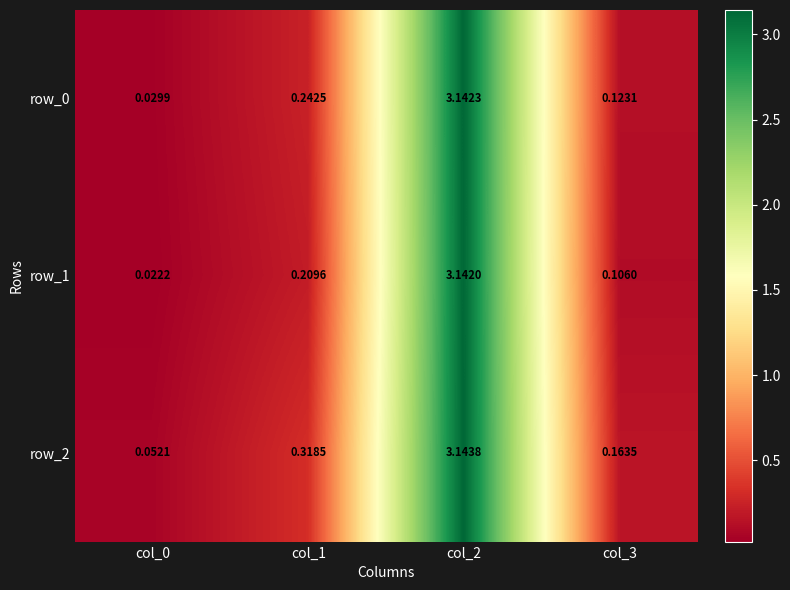

Is the value of row_0 at col_3 greater than the value of row_1 at col_3?

Yes